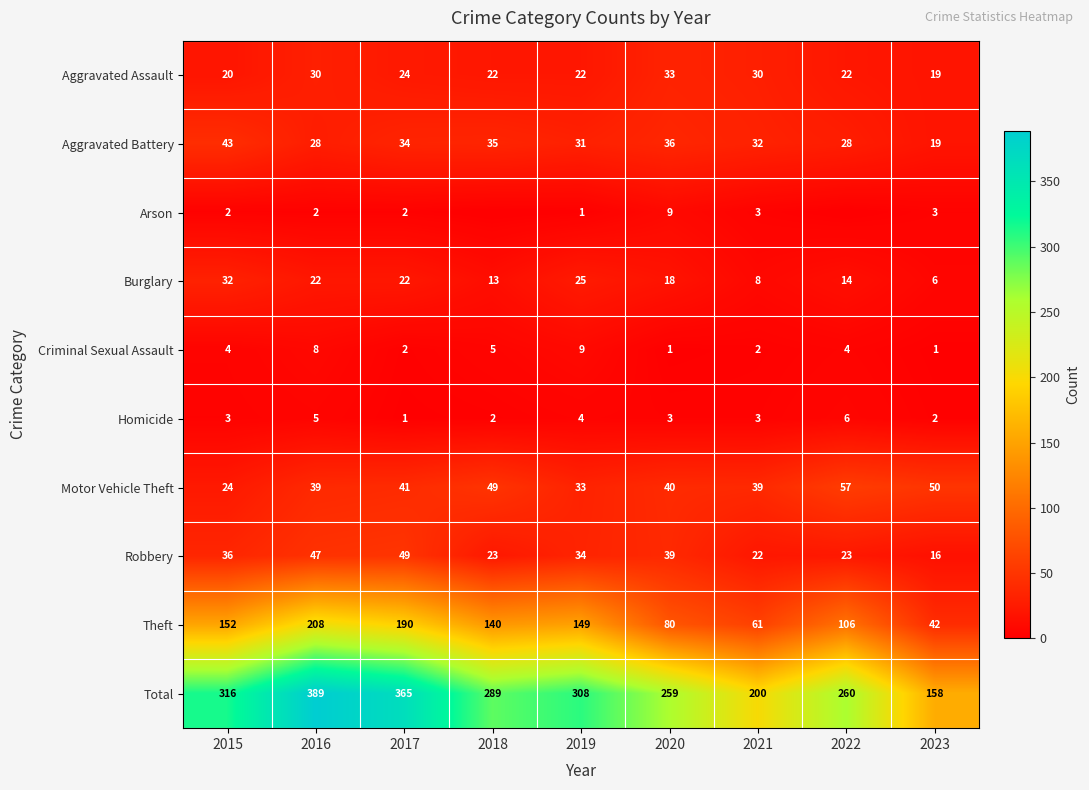

Count the number of categories in the chart.

9